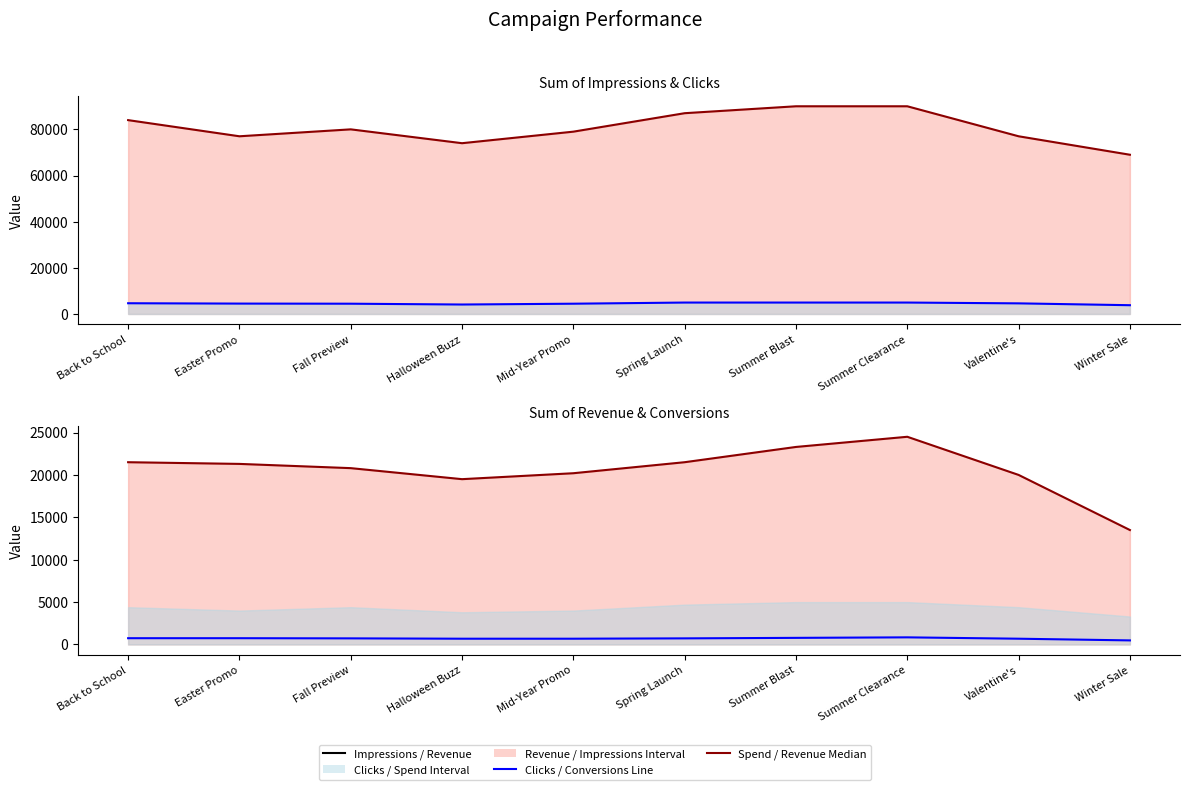

How many lines are shown in the chart?

4